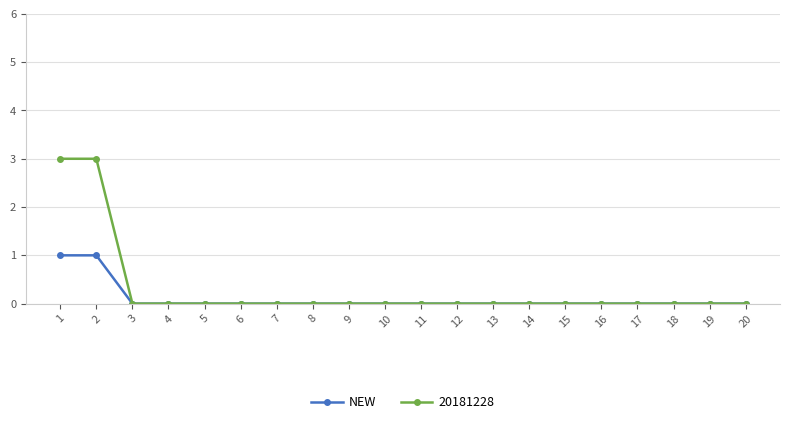

What is the greatest value displayed?

3